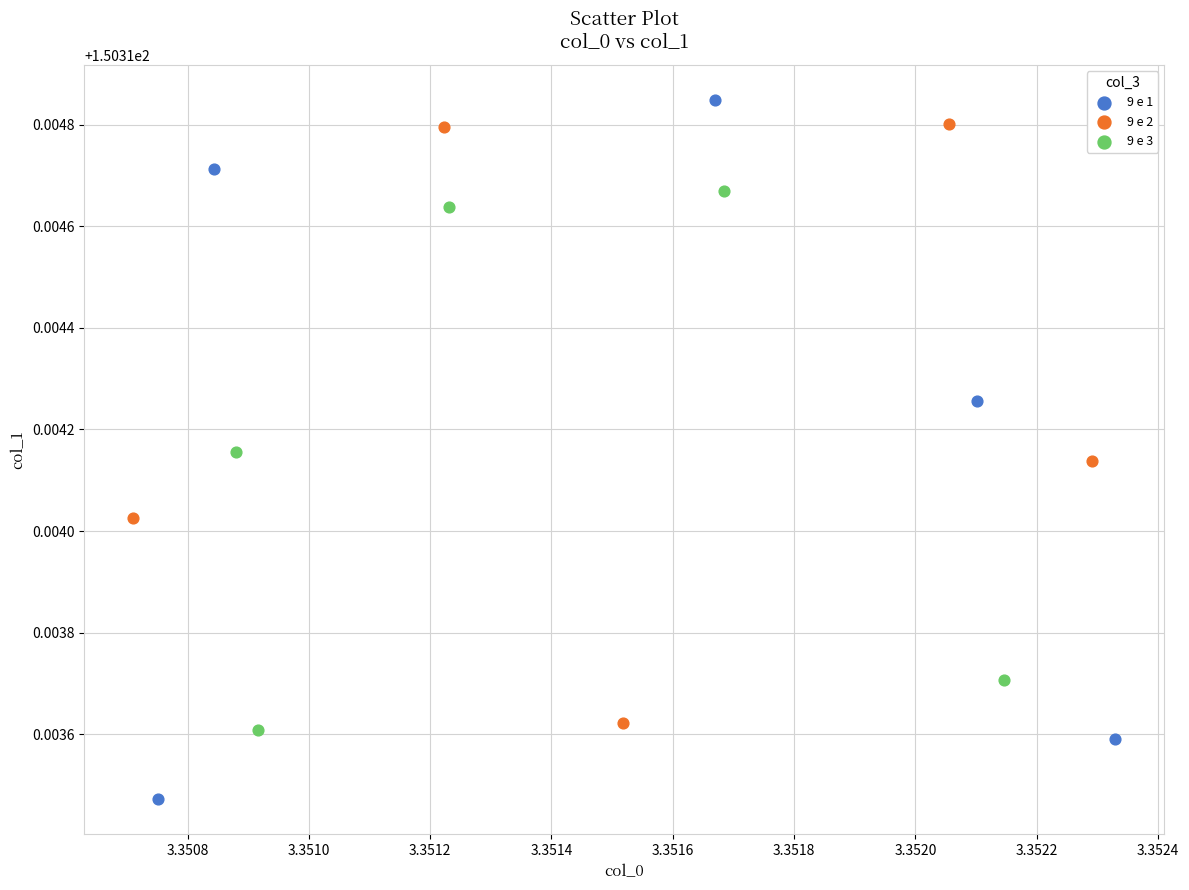

Which series reaches the minimum Y coordinate?

9 e 1